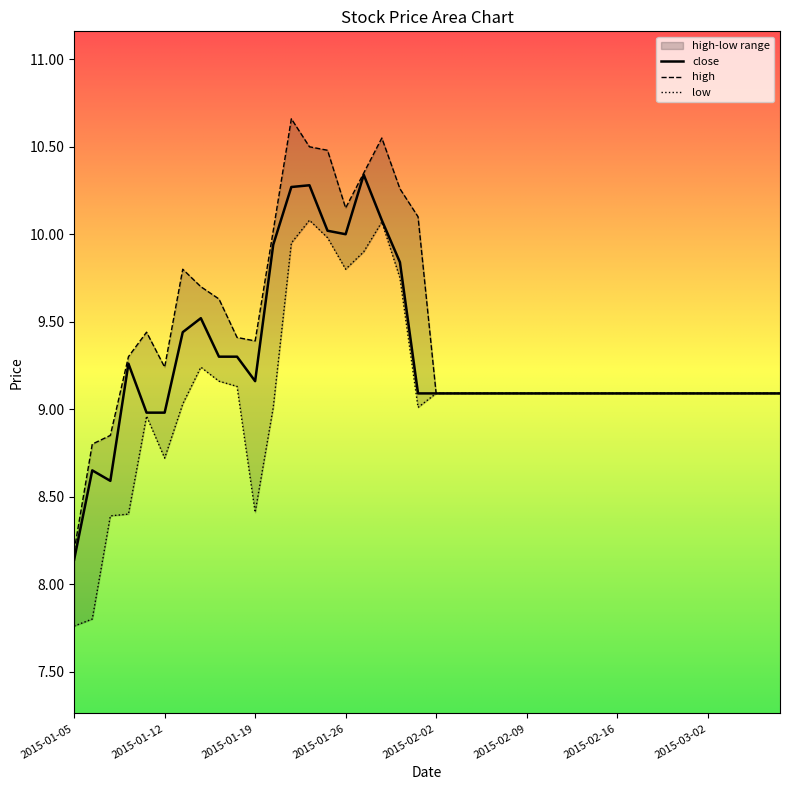

What is the label of the 34th point from the left?

2015-02-26